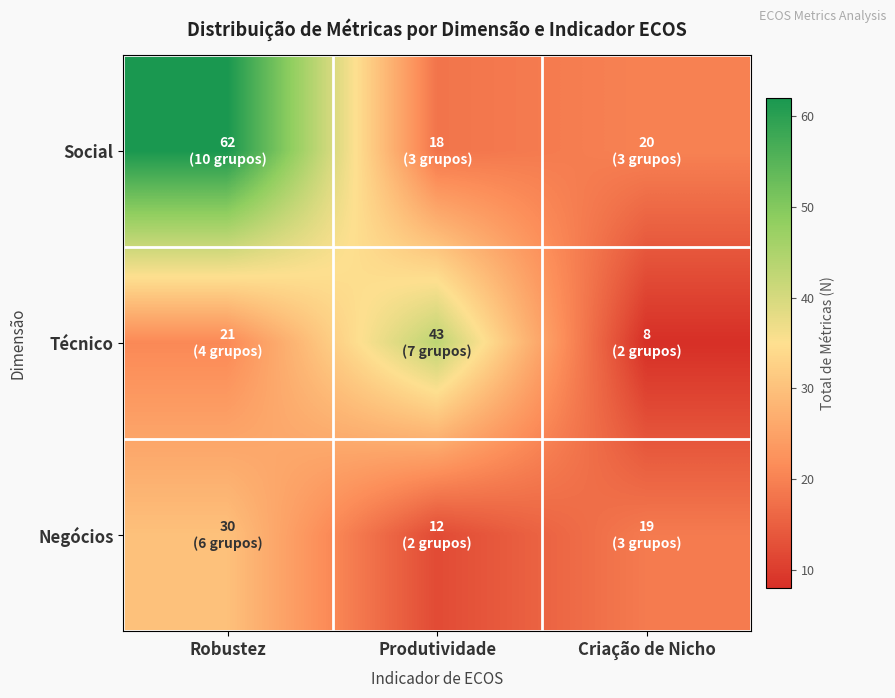

Reading right to left, list all the values displayed in this chart.

Social: Criação de Nicho=20	Produtividade=18	Robustez=62
Técnico: Criação de Nicho=8	Produtividade=43	Robustez=21
Negócios: Criação de Nicho=19	Produtividade=12	Robustez=30